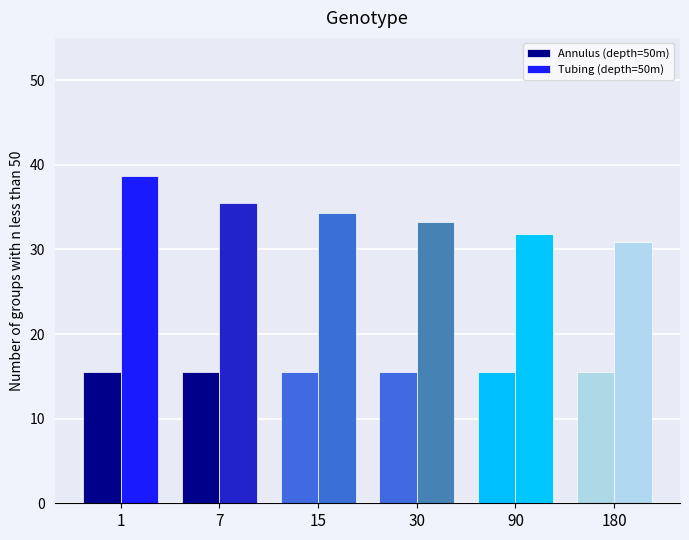

What is the spread (max minus min) of values at 1?

23.2